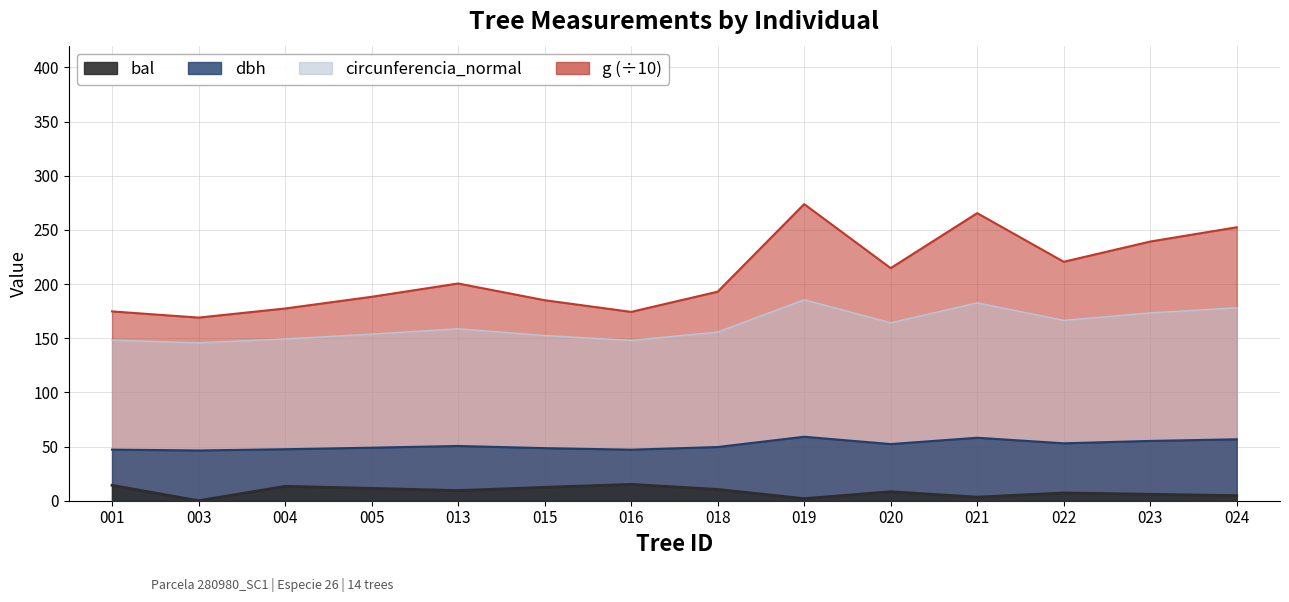

What is the average value of the circunferencia_normal series?

161.6